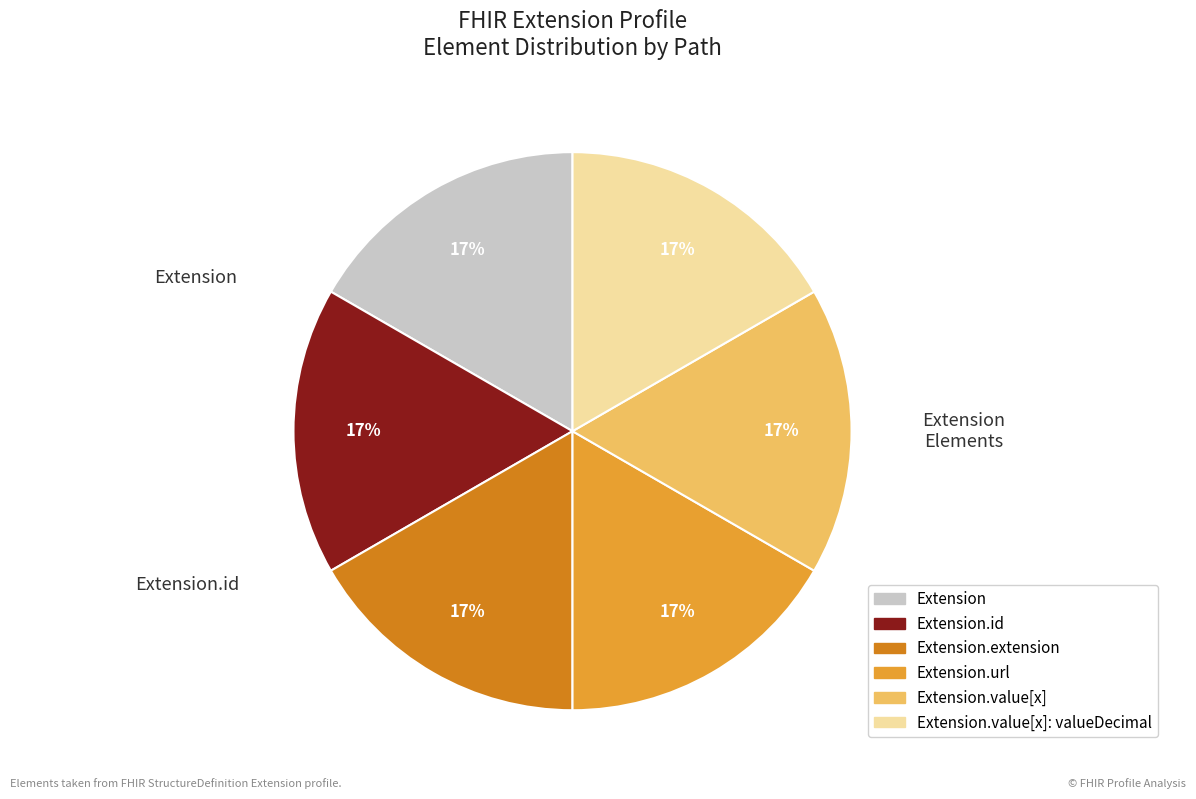

To the nearest percent, what is the difference between the largest and smallest slice percentages?

0%